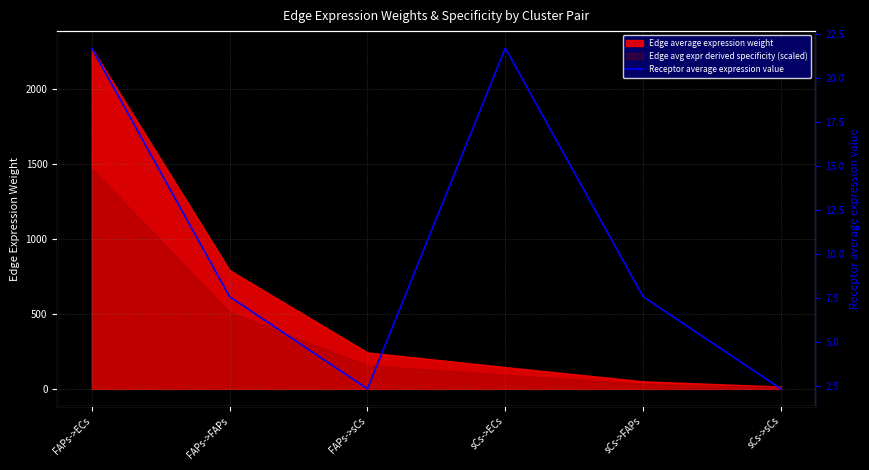

Reading left to right, transcribe all the data shown in this chart.

21.7	7.6	2.3	21.7	7.6	2.3